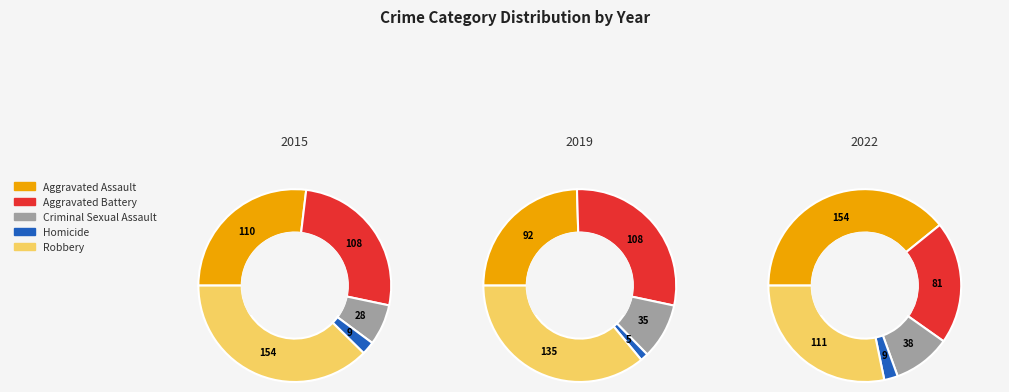

At Criminal Sexual Assault, list the series in order from largest to smallest.

2022, 2019, 2015